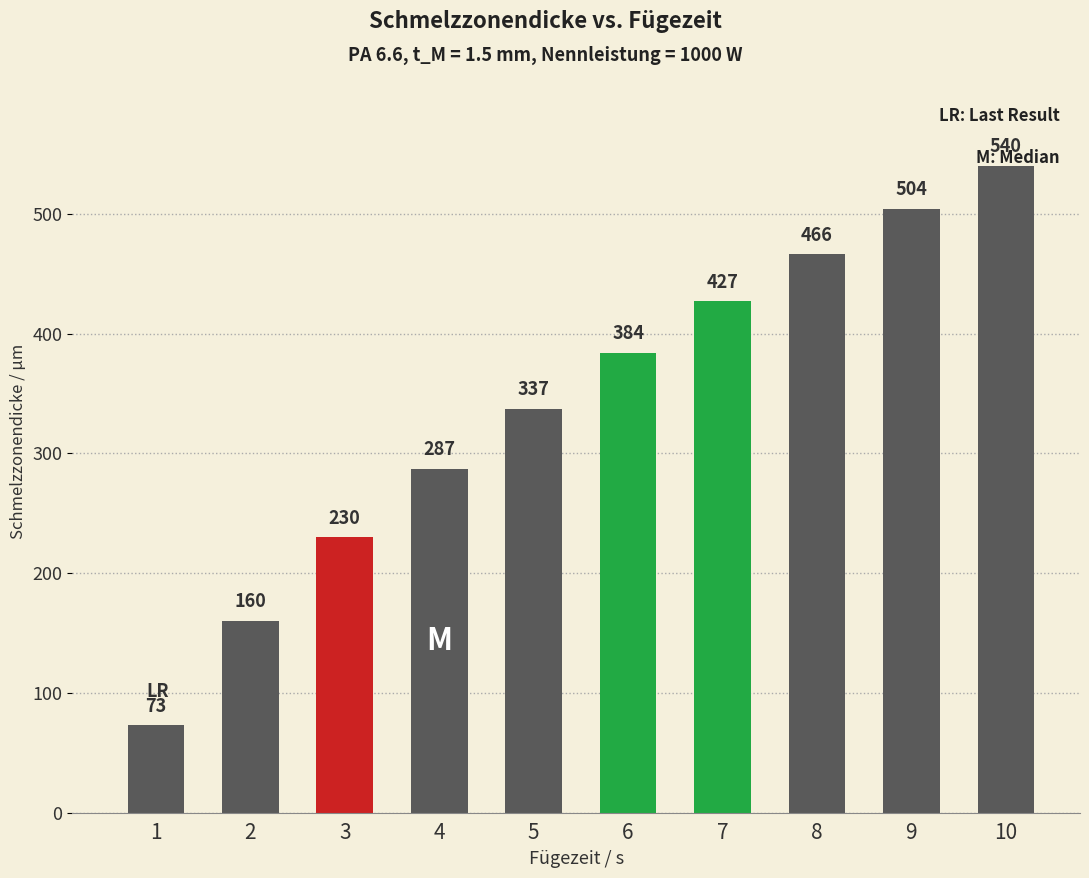

What is the maximum value shown in the chart?

540